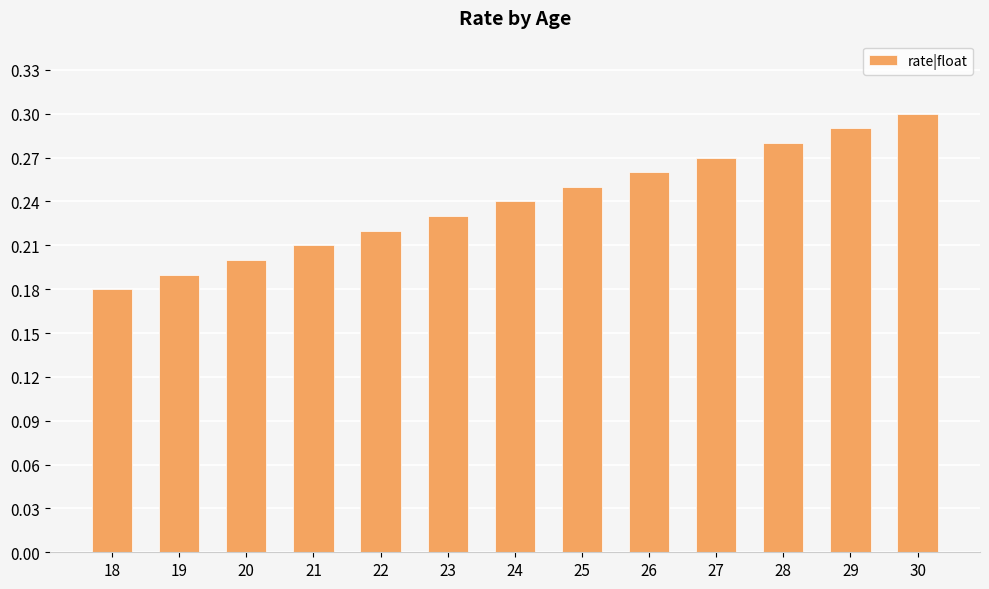

How many values are between 0 and 1?

13